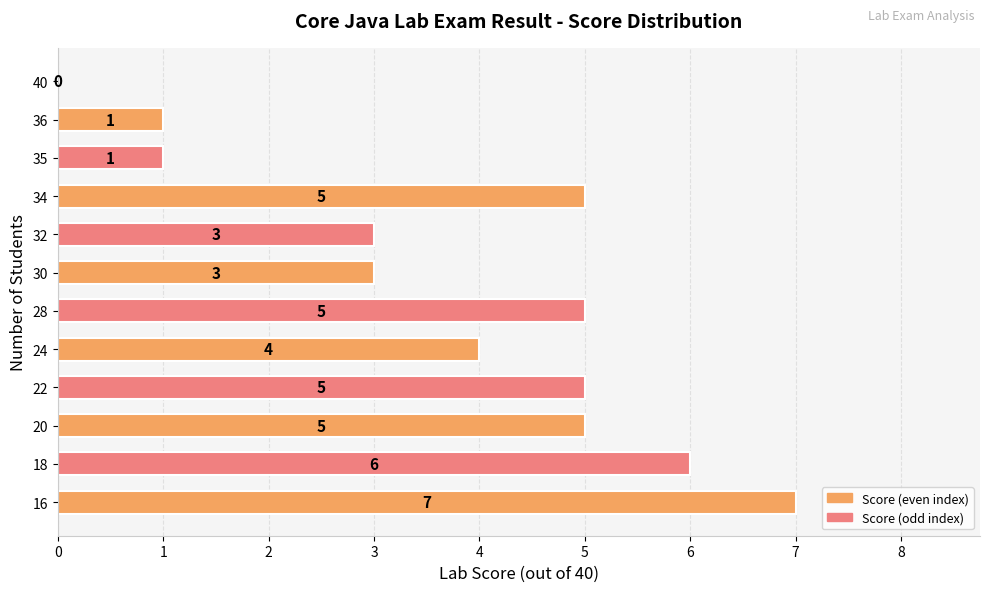

What is the greatest value displayed?

7